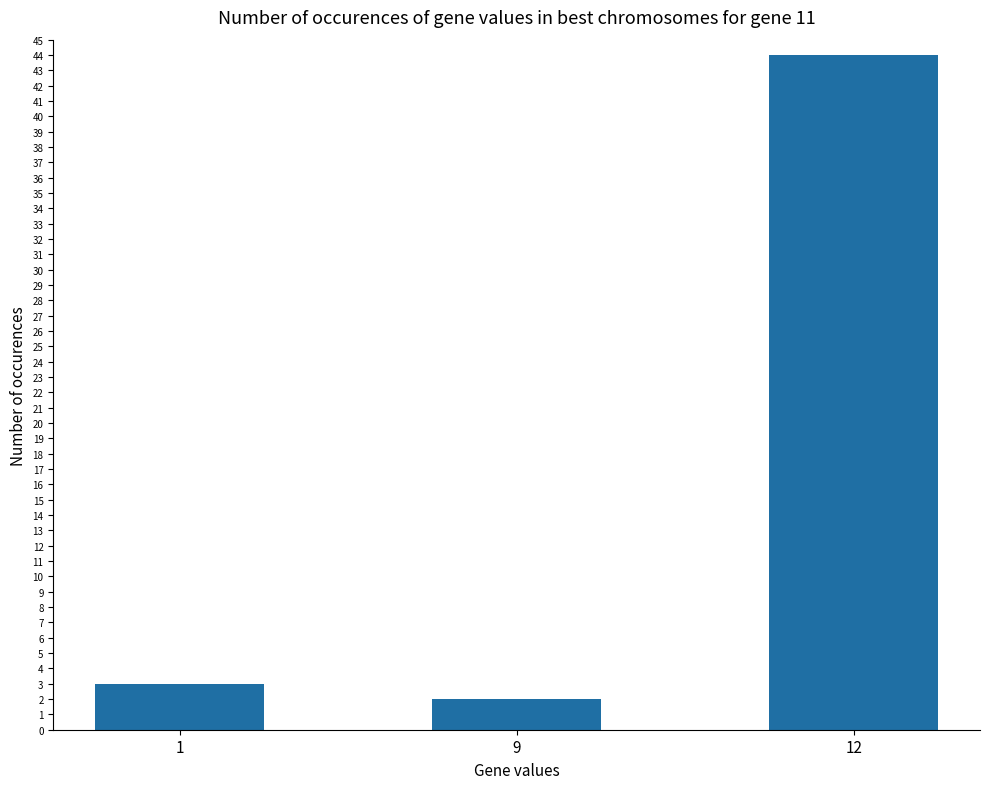

Which label corresponds to the smallest value in the chart?

9